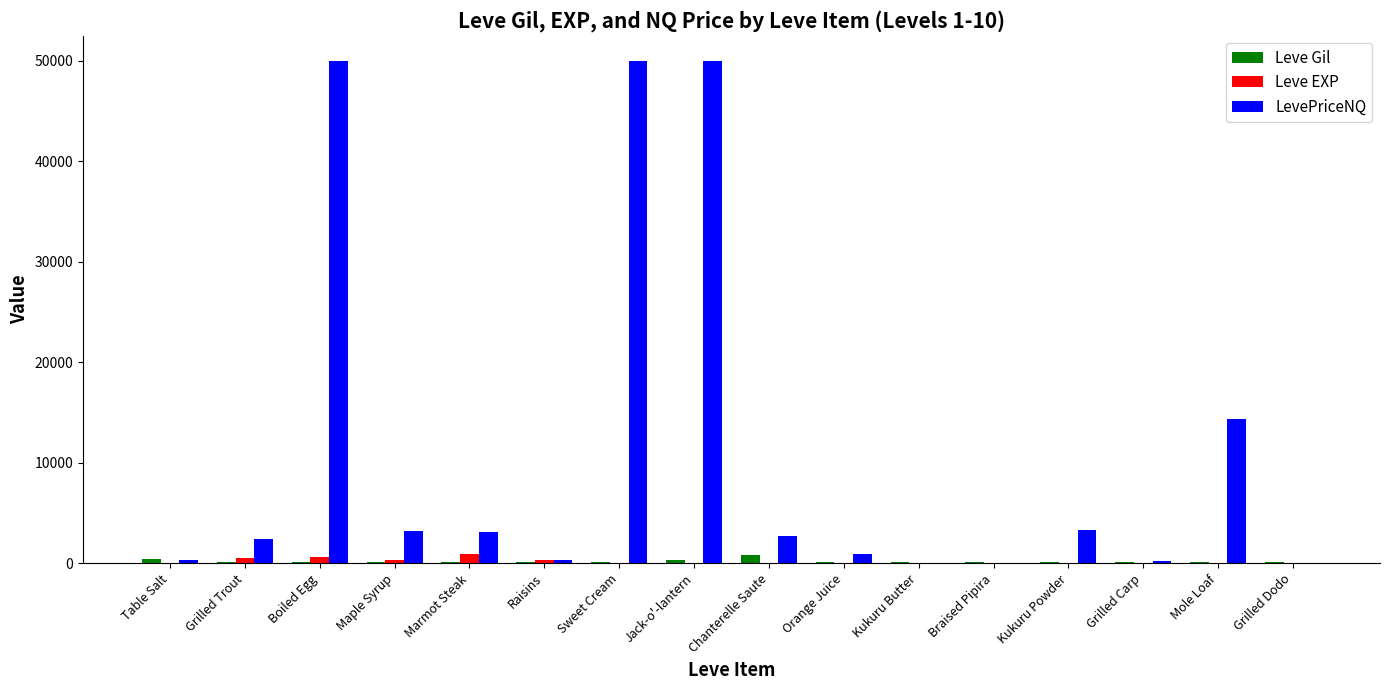

What is the sum of all Leve Gil values?

3377.0